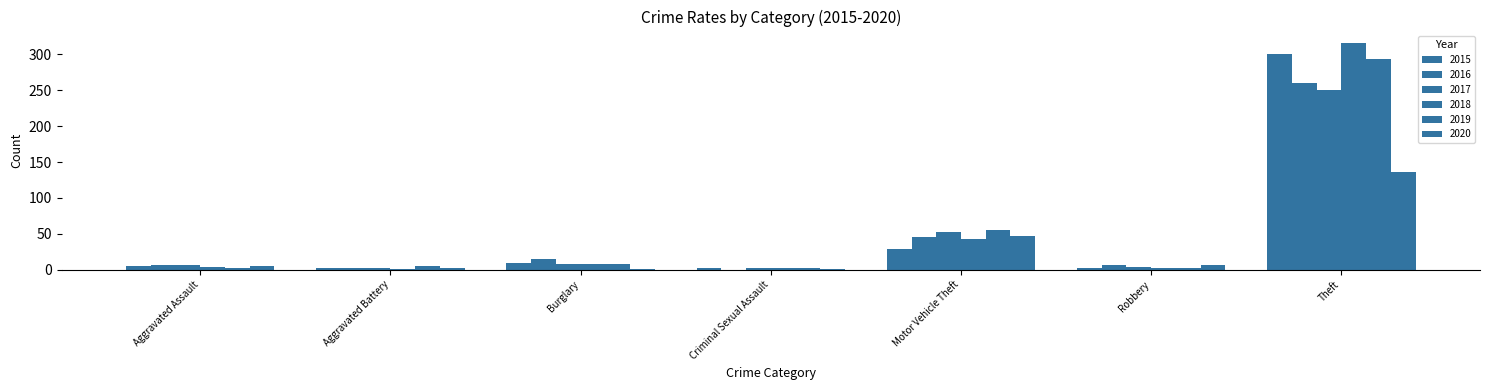

How many groups of bars are there?

7